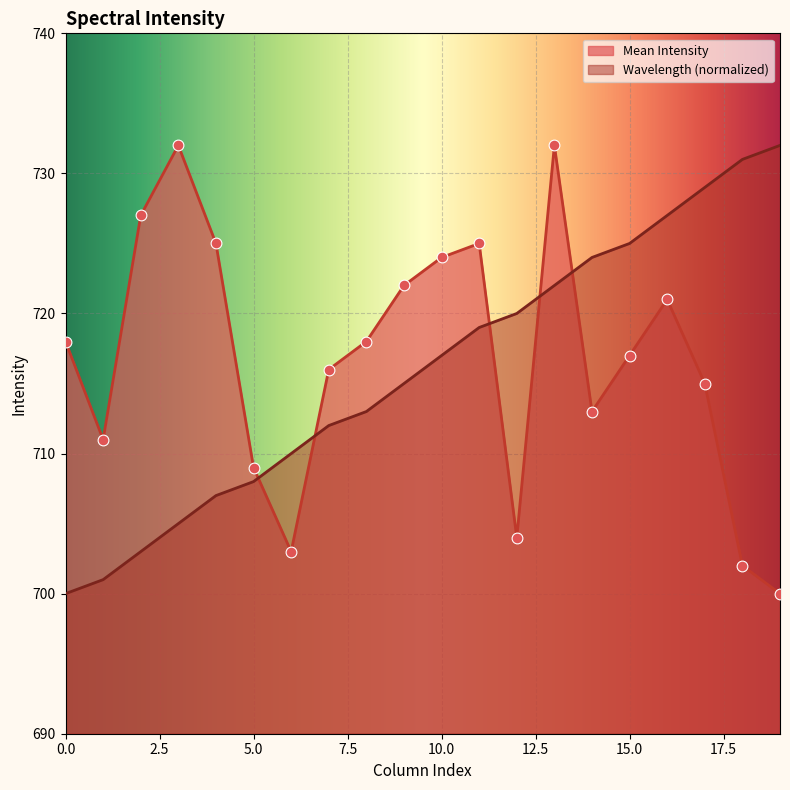

Which series contains the highest Y value?

Mean Intensity